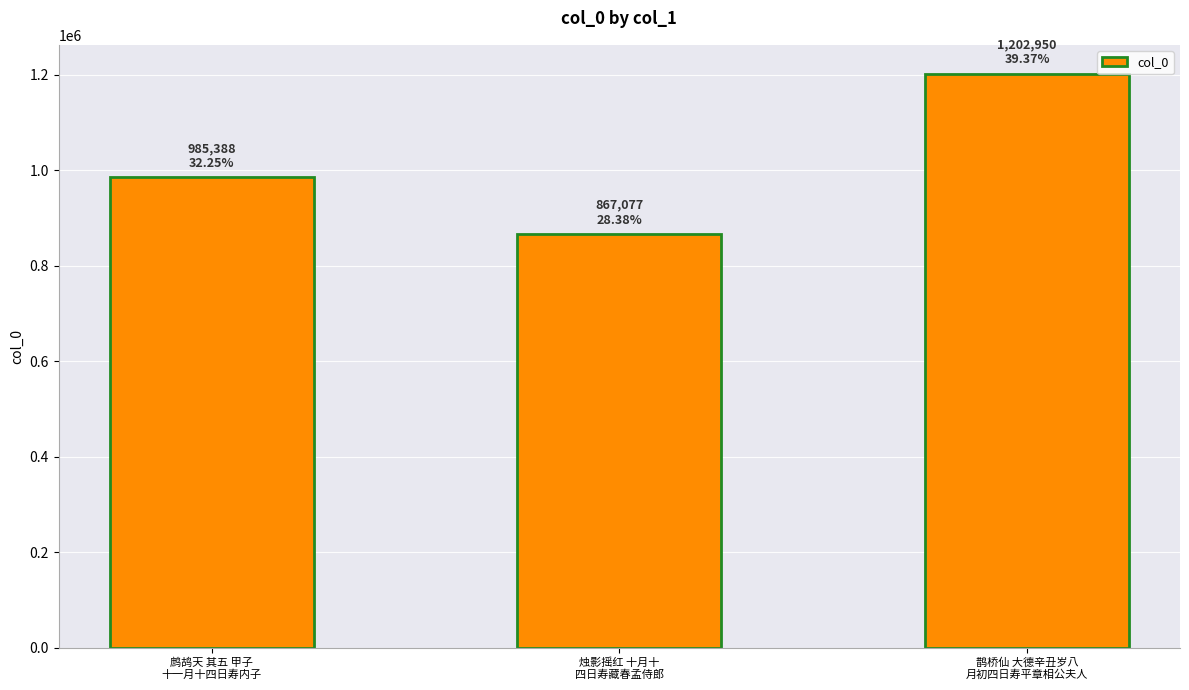

How many bars are there in total?

3